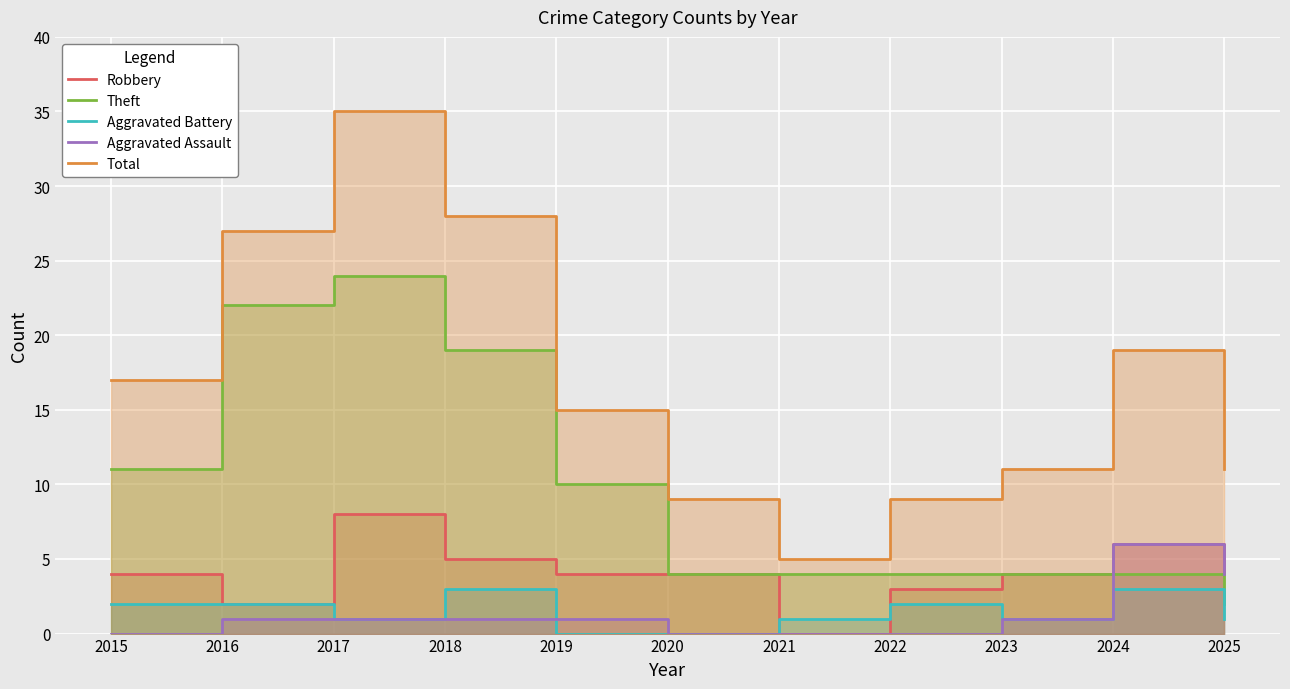

How many positive values does the Aggravated Battery series have?

9